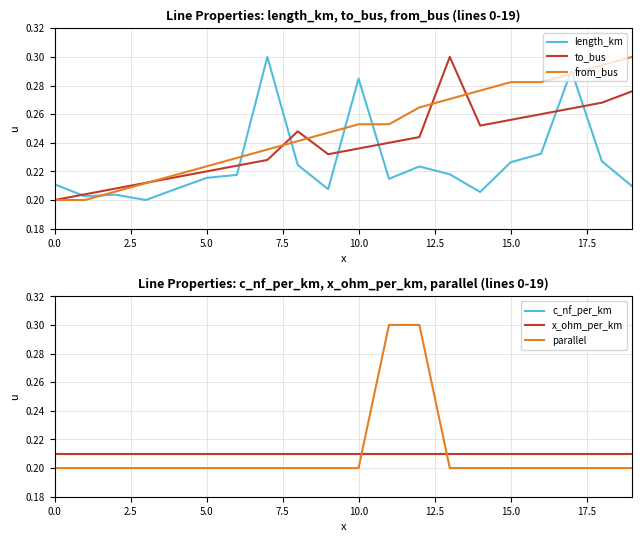

What value does the length_km series have at 11?

0.2